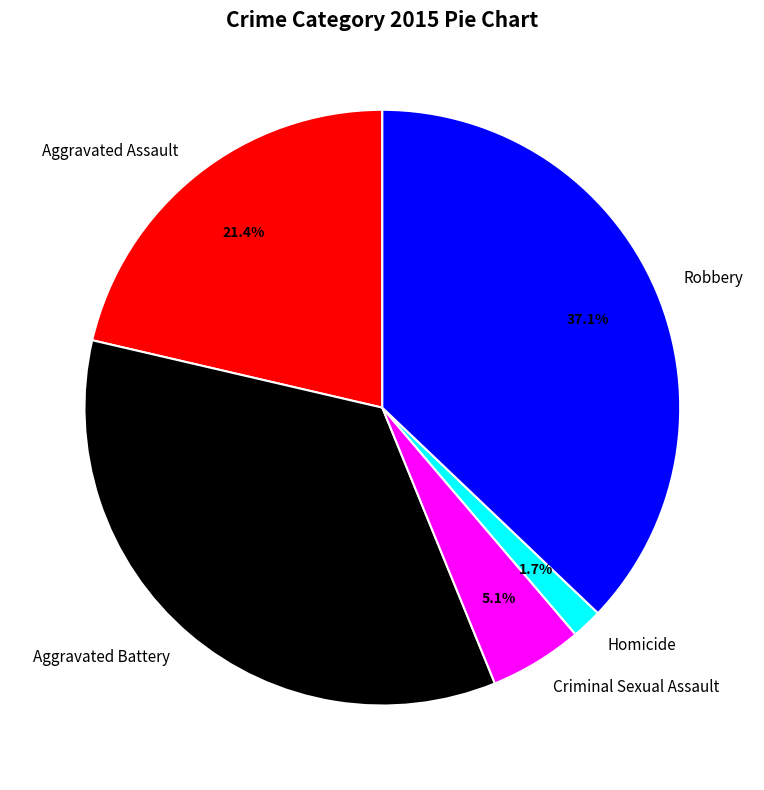

To the nearest percent, what percentage of the pie is Aggravated Battery?

35%